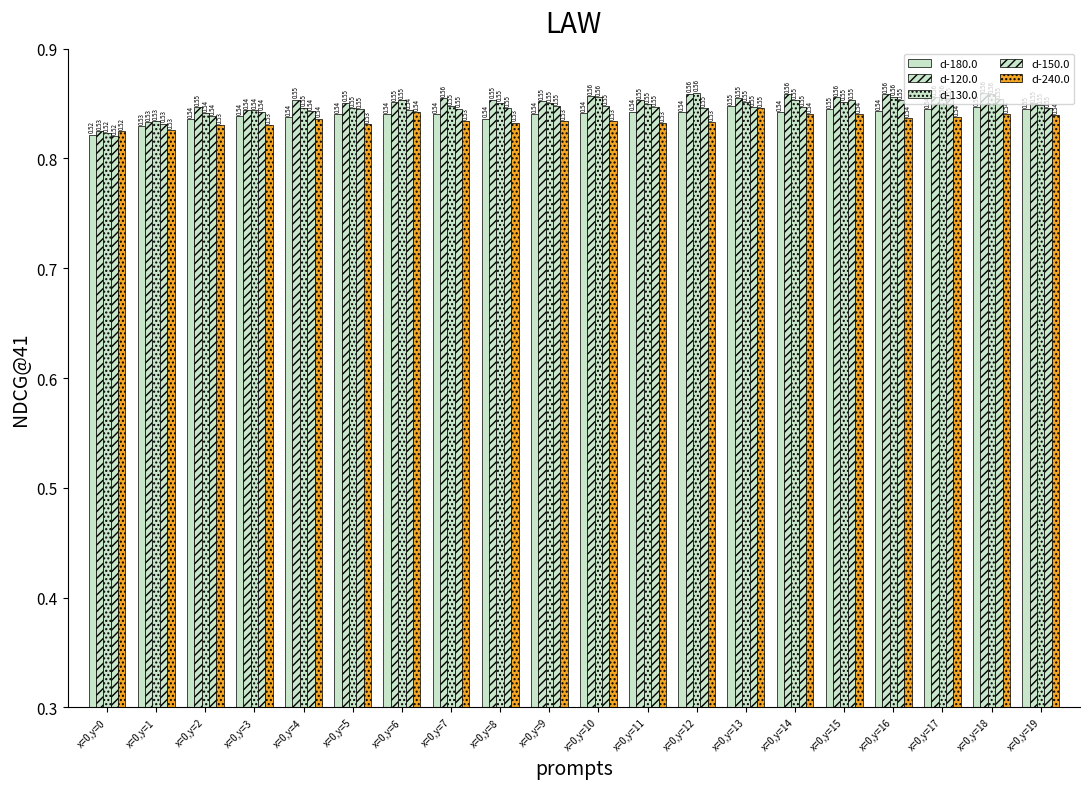

Count the number of categories in the chart.

20